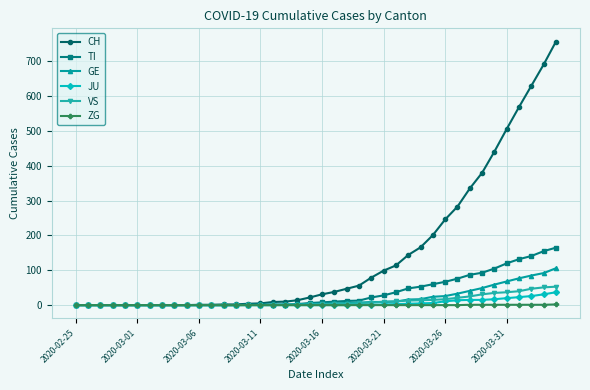

What is the maximum value shown in the chart?

757